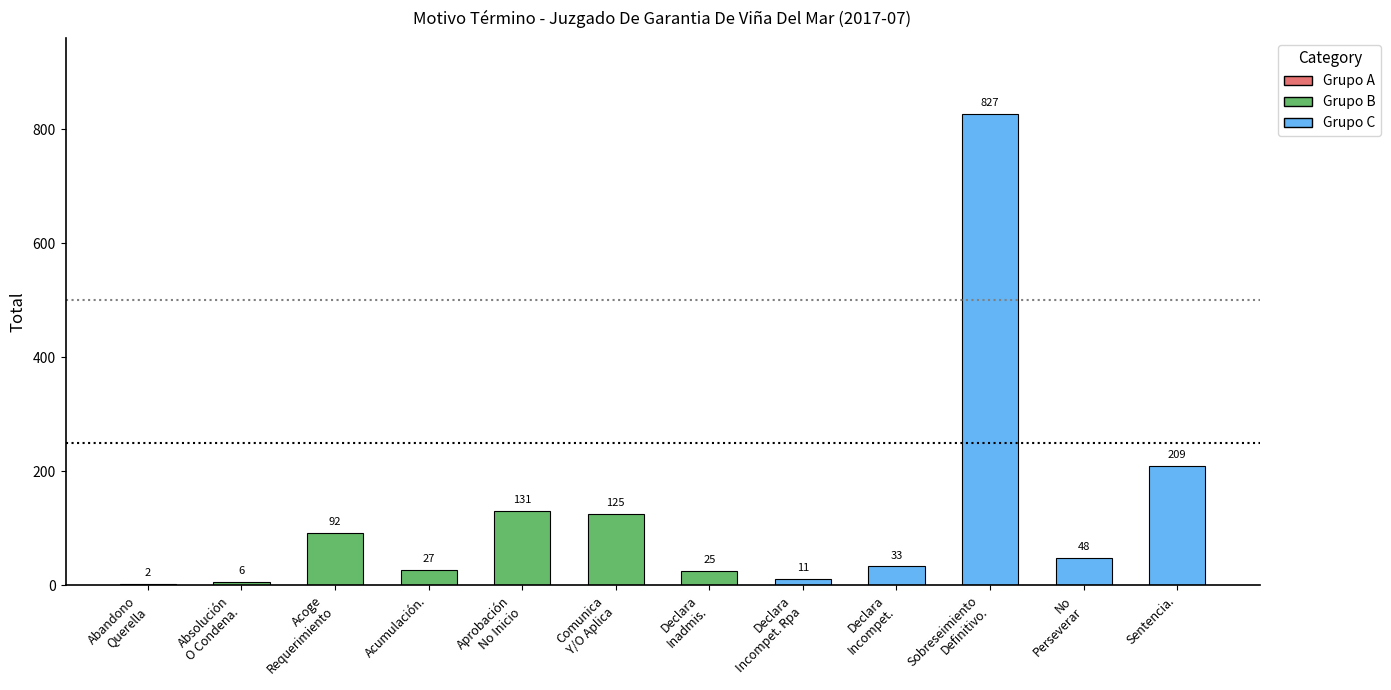

What is the maximum value shown in the chart?

827